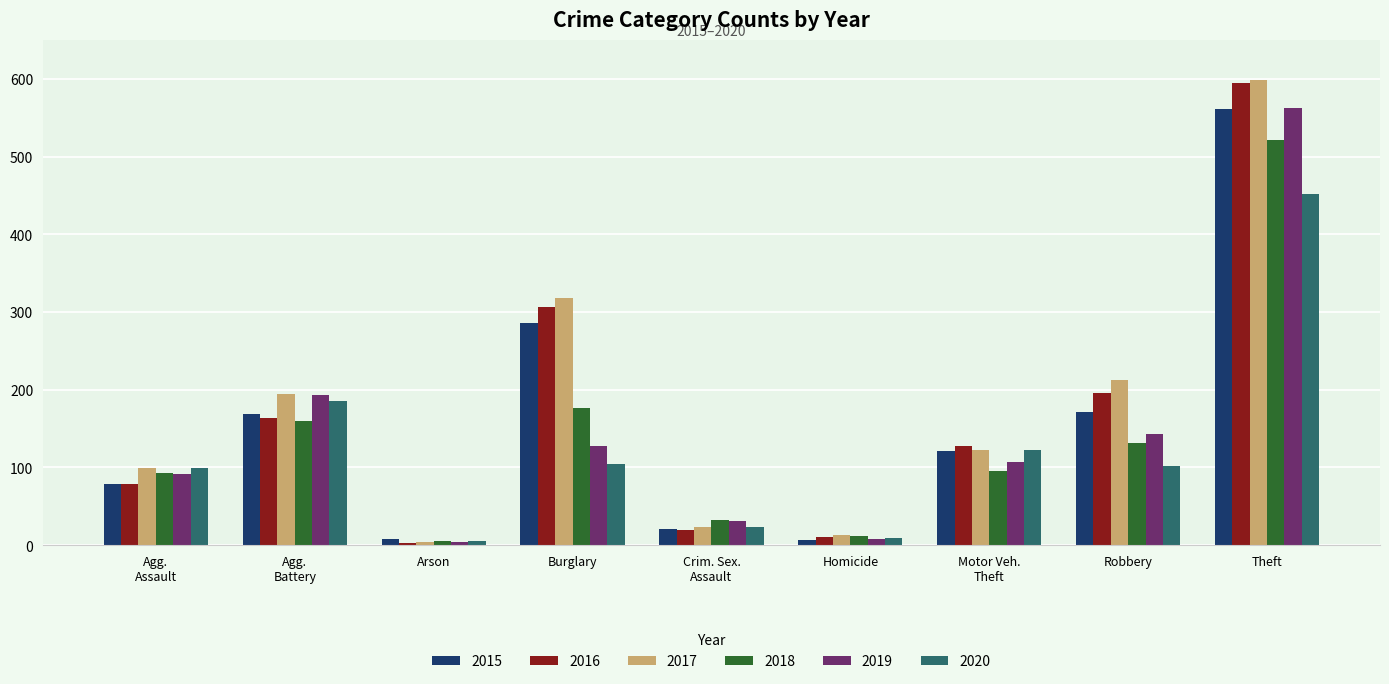

Is it true that 2019 equals 563 at Theft?

True